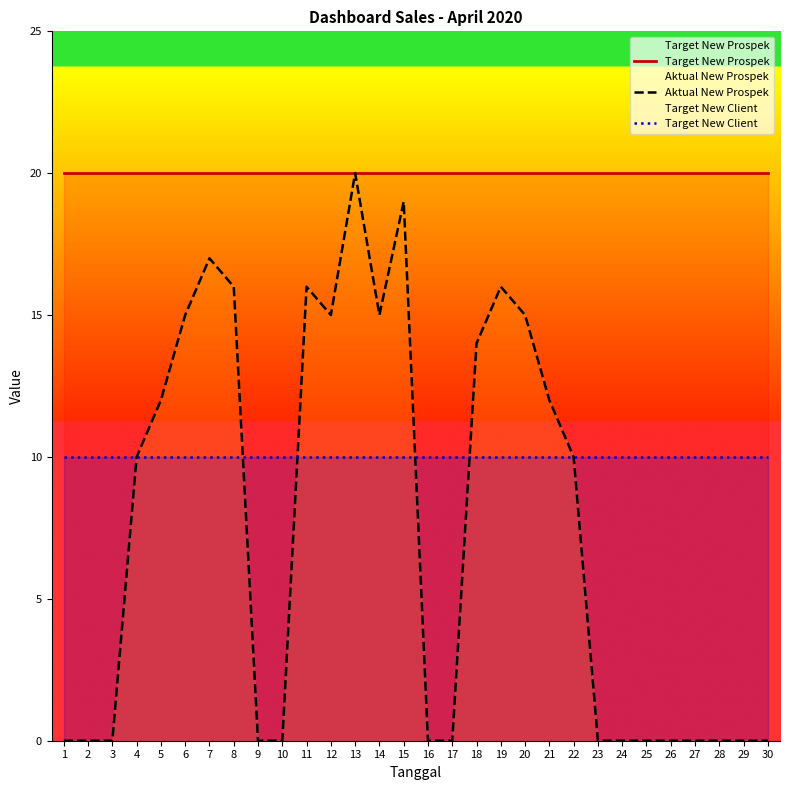

At how many categories does at least one series exceed 9?

30